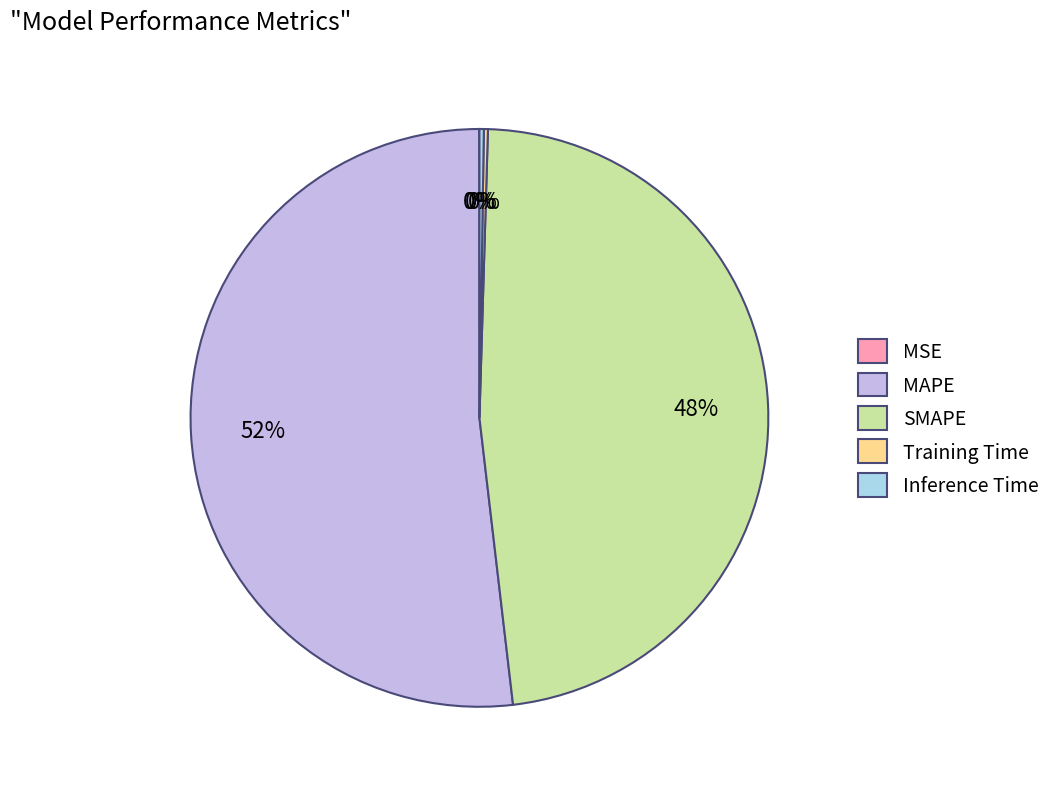

Which slice is the largest?

MAPE